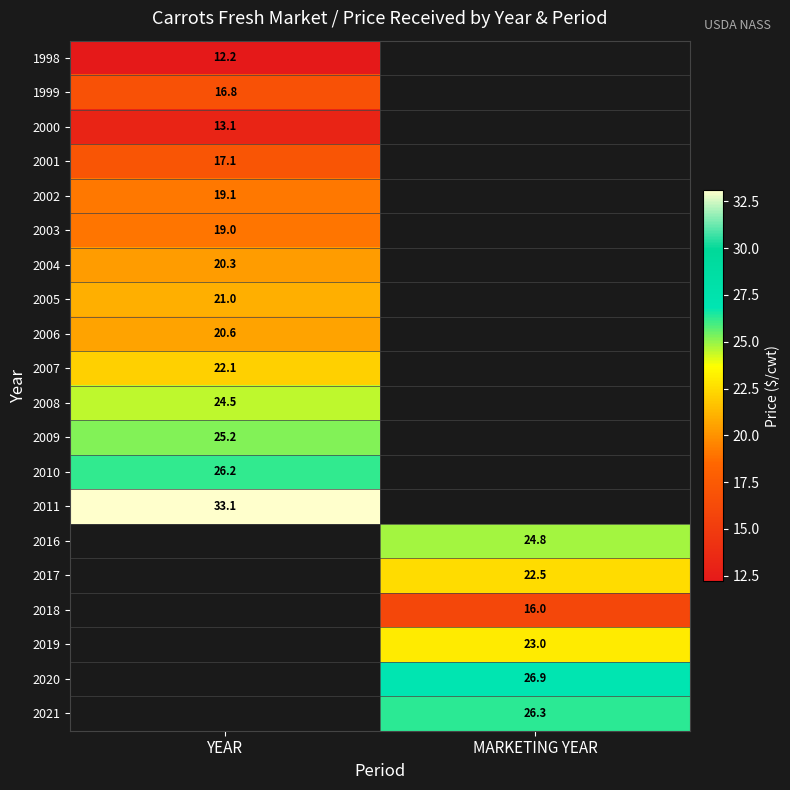

Which category has the highest value across all series?

YEAR